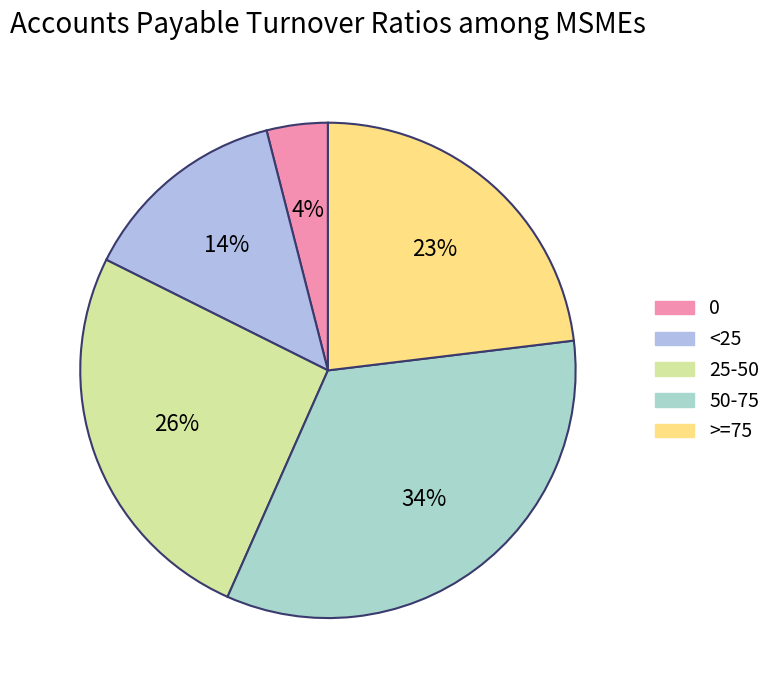

To the nearest percent, what is the average slice percentage?

20%